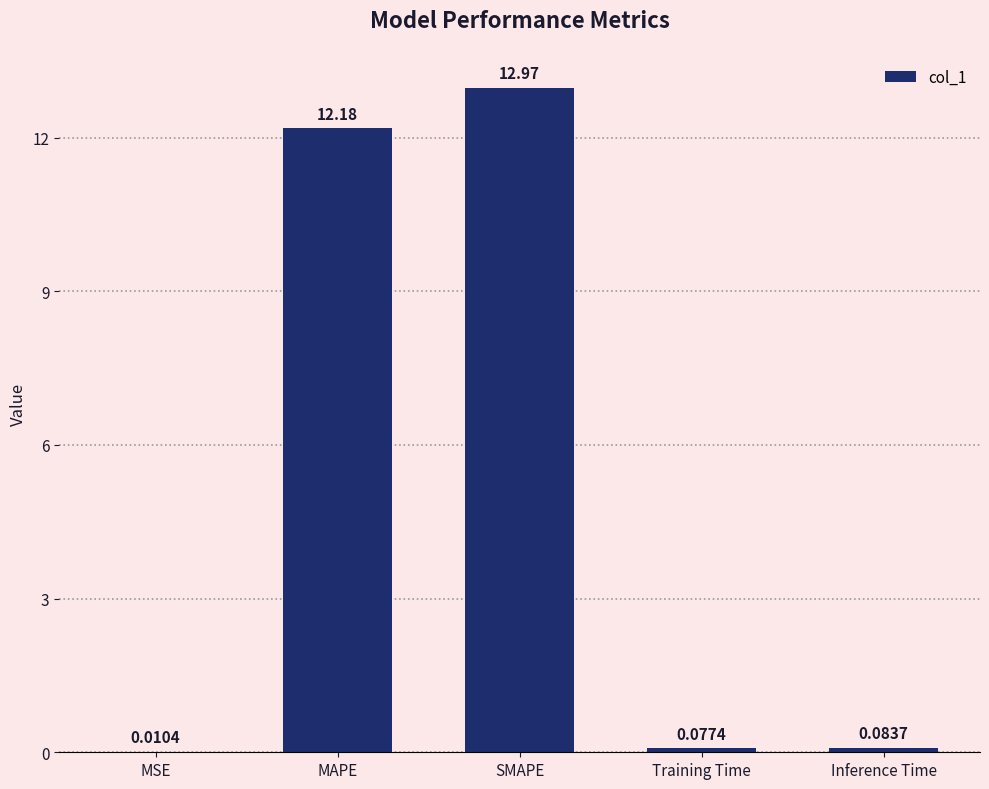

What is the change in value from SMAPE to Inference Time?

-12.9